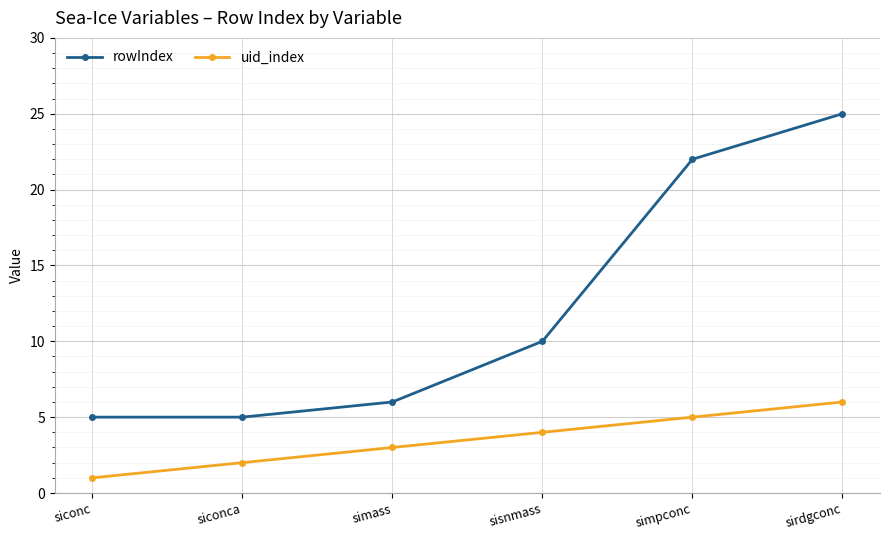

True or false: rowIndex has more than 2 points higher than both neighbors.

False